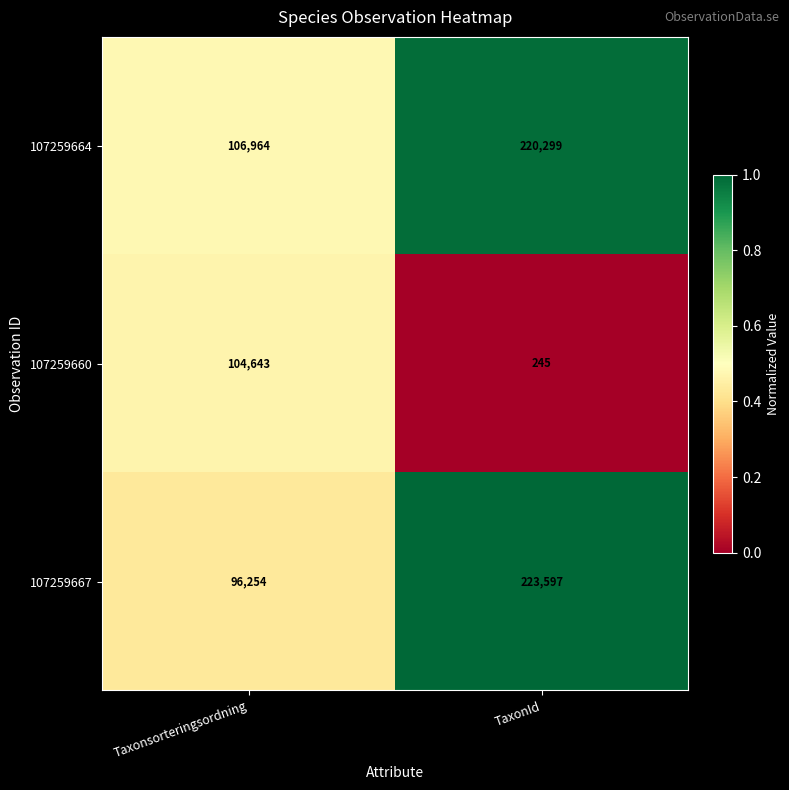

Rank the series by their maximum value, from highest to lowest.

107259667, 107259664, 107259660